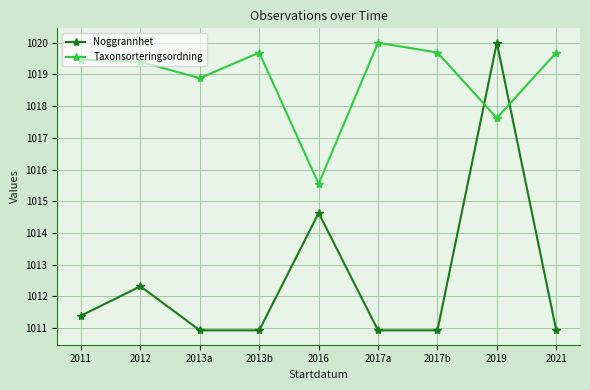

What is the highest value of the Noggrannhet series?

1020.0